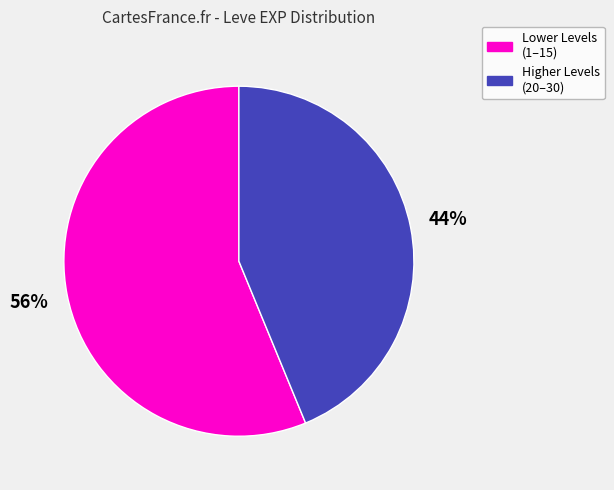

How many slices are in this pie chart?

2